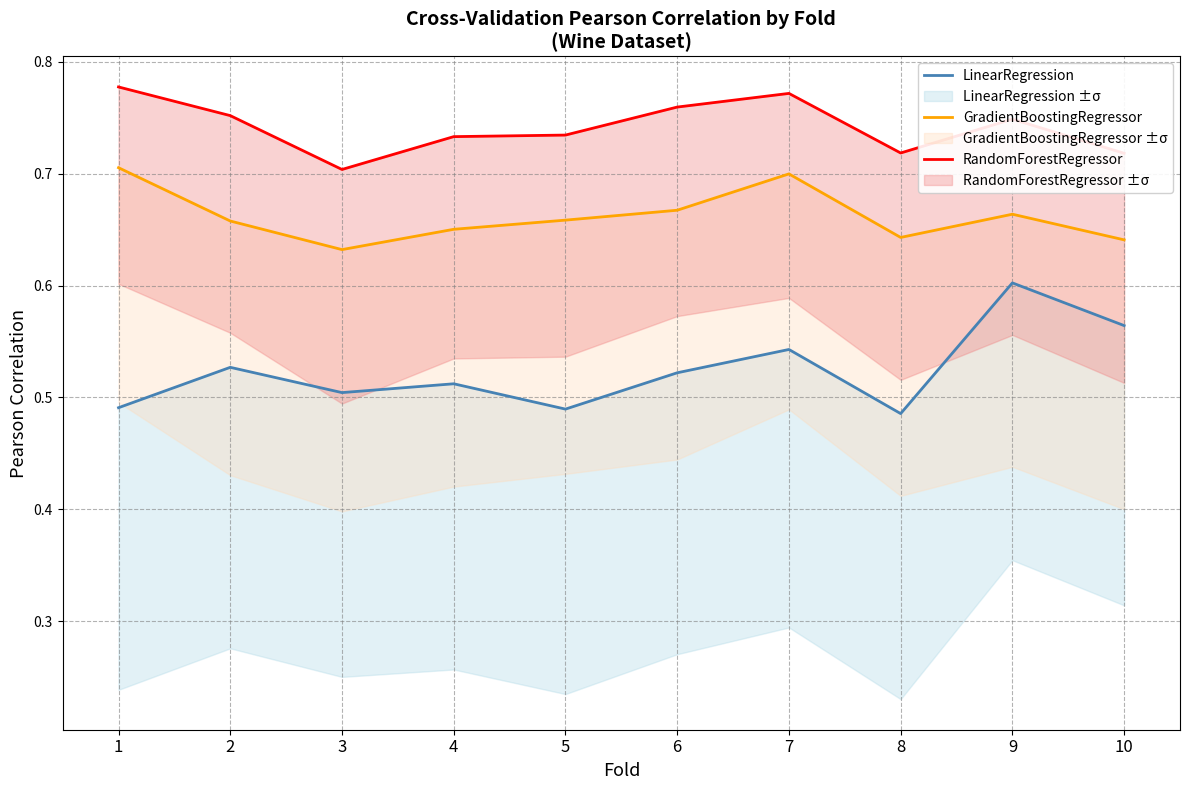

What is the difference between the highest and lowest values at 9?

0.1